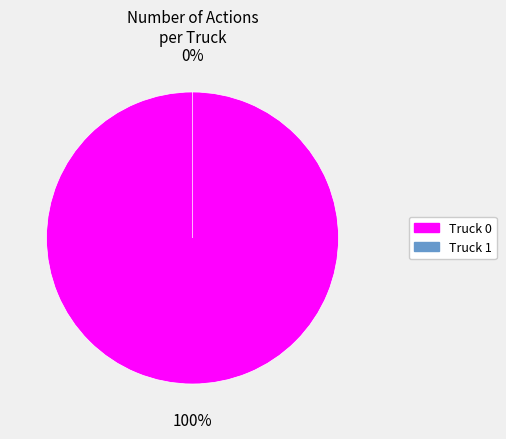

What percentage is the Truck 0 slice, to the nearest percent?

100%